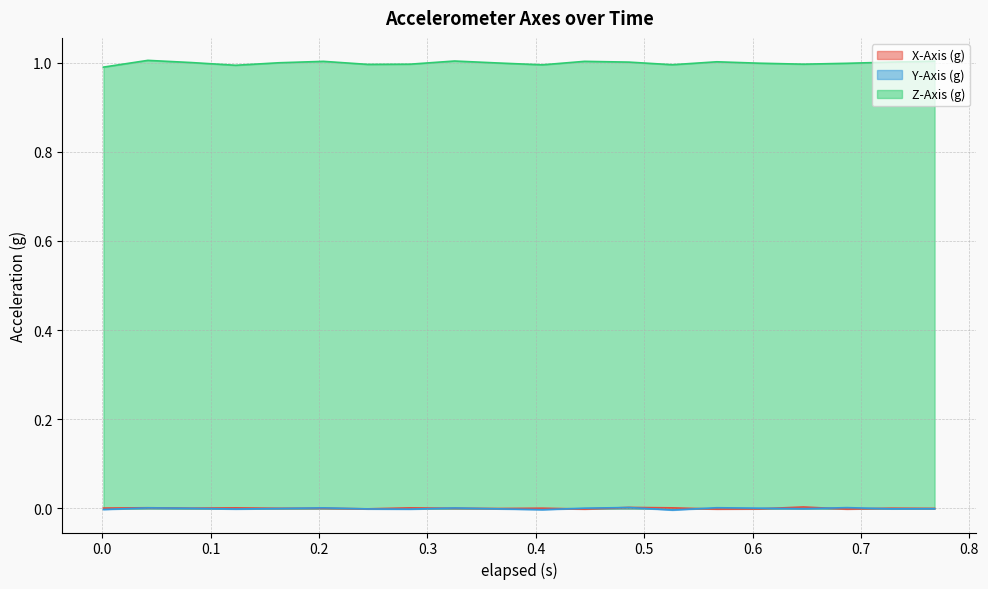

How many negative values does the Y-Axis (g) series have?

11